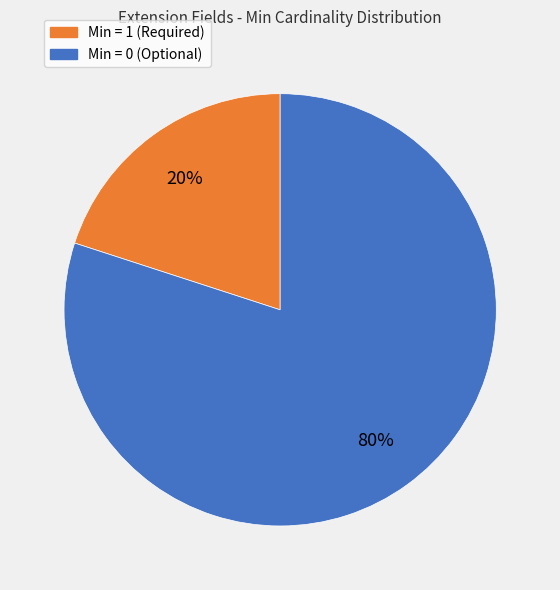

Count the number of slices in the pie.

2